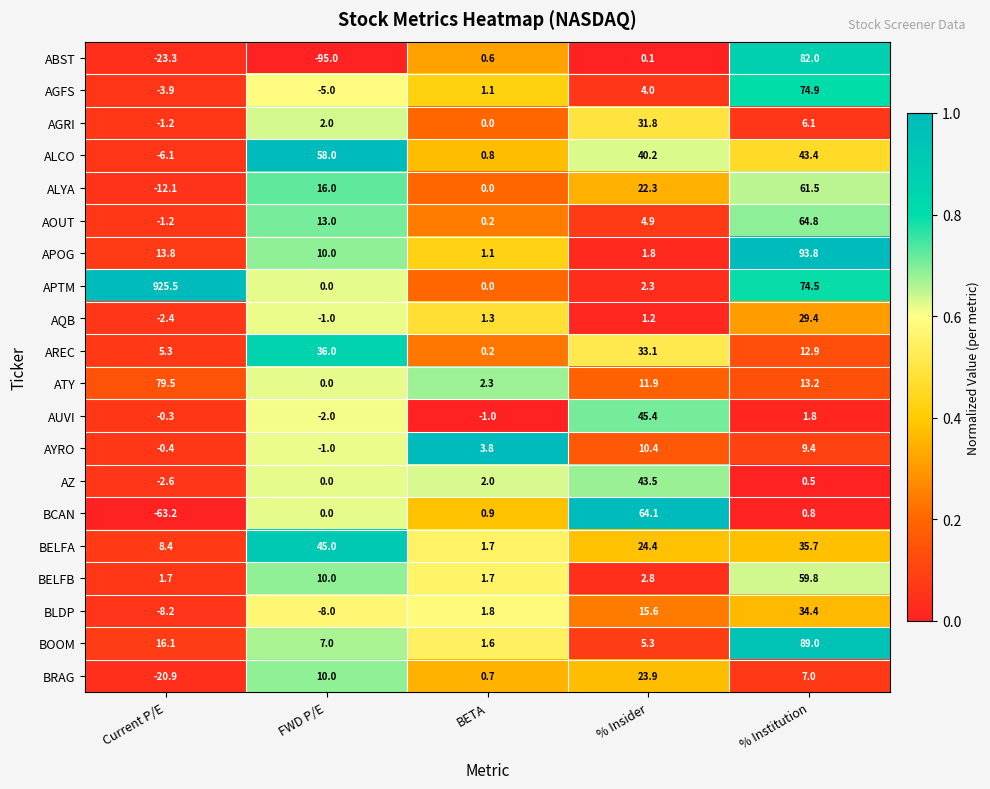

Which series has the largest range (max minus min)?

APTM